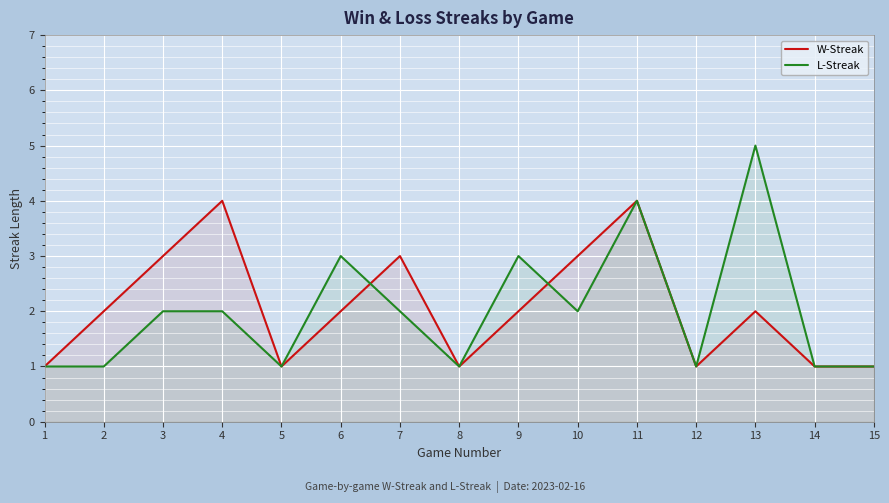

Between 15 and 7, which is larger?

7